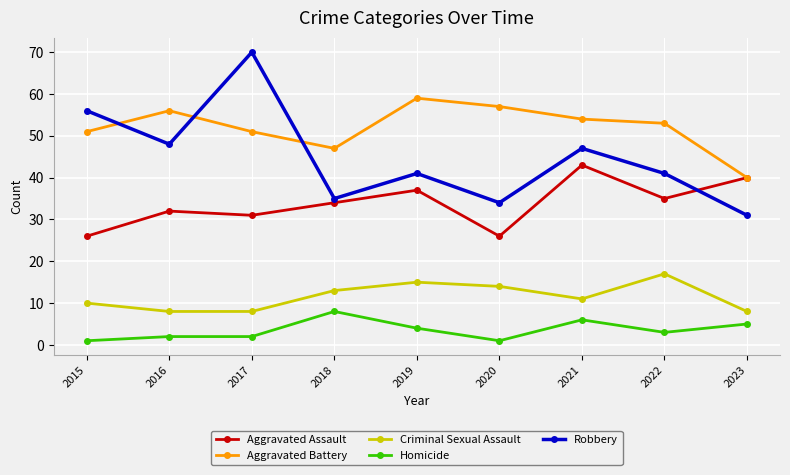

Reading right to left, list all the values displayed in this chart.

Aggravated Assault: 2023=40	2022=35	2021=43	2020=26	2019=37	2018=34	2017=31	2016=32	2015=26
Aggravated Battery: 2023=40	2022=53	2021=54	2020=57	2019=59	2018=47	2017=51	2016=56	2015=51
Criminal Sexual Assault: 2023=8	2022=17	2021=11	2020=14	2019=15	2018=13	2017=8	2016=8	2015=10
Homicide: 2023=5	2022=3	2021=6	2020=1	2019=4	2018=8	2017=2	2016=2	2015=1
Robbery: 2023=31	2022=41	2021=47	2020=34	2019=41	2018=35	2017=70	2016=48	2015=56